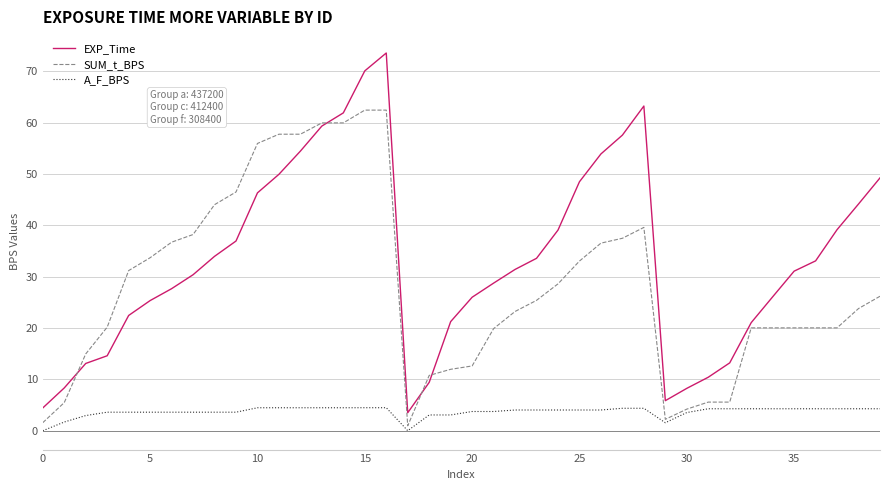

Which series has the largest range (max minus min)?

EXP_Time